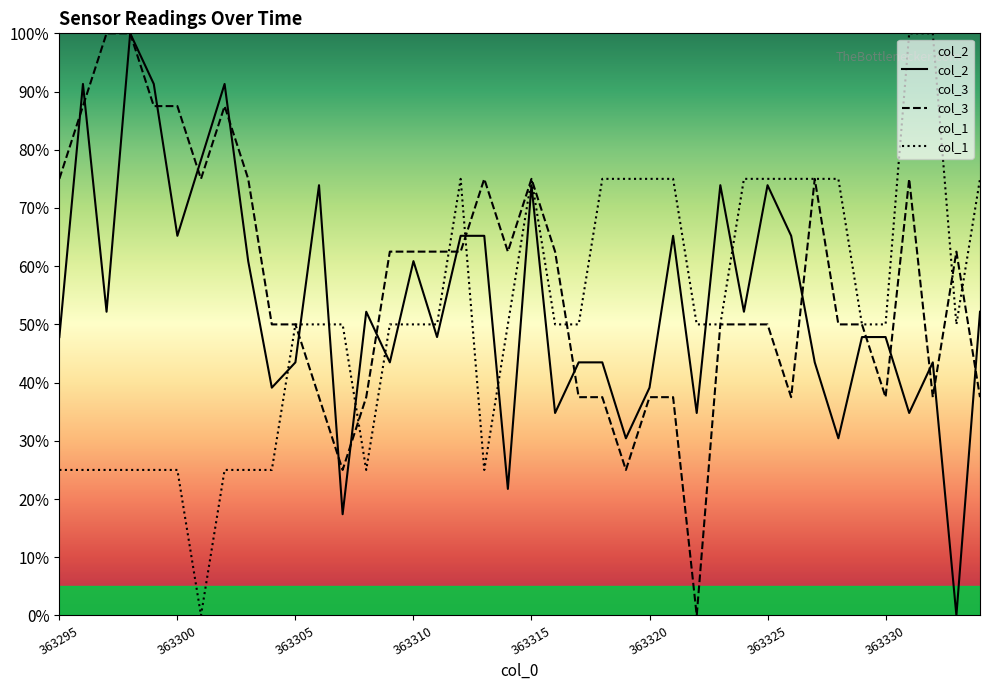

The value of col_3 at 363327 is 0.5. True or false?

False